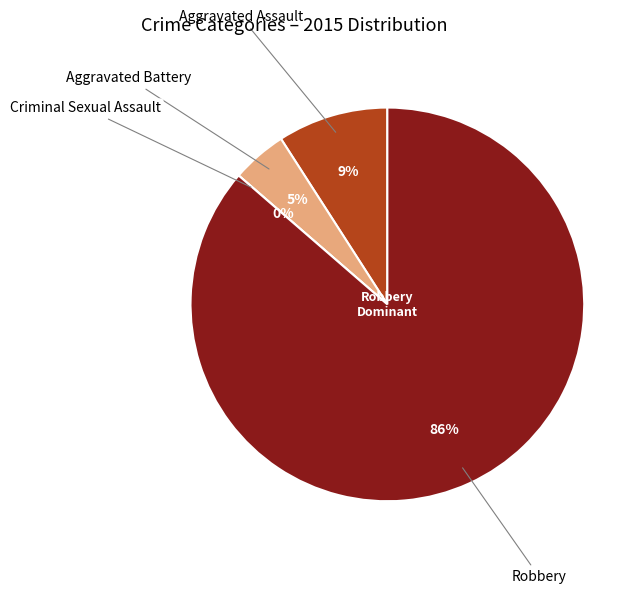

To the nearest percent, what is the difference between the largest and smallest slice percentages?

86%